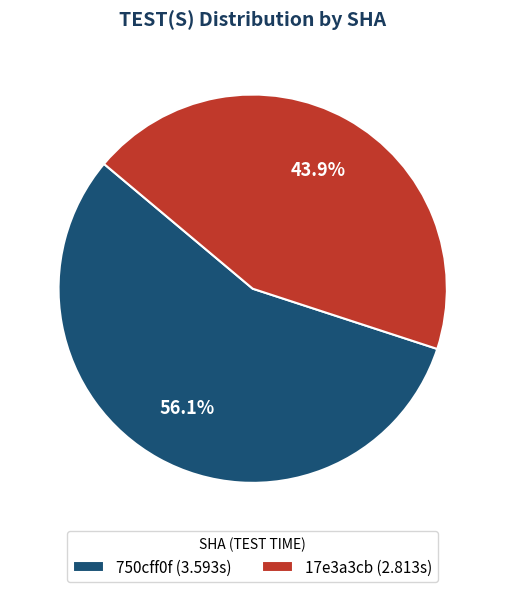

What is the smallest slice in the pie chart?

17e3a3cb